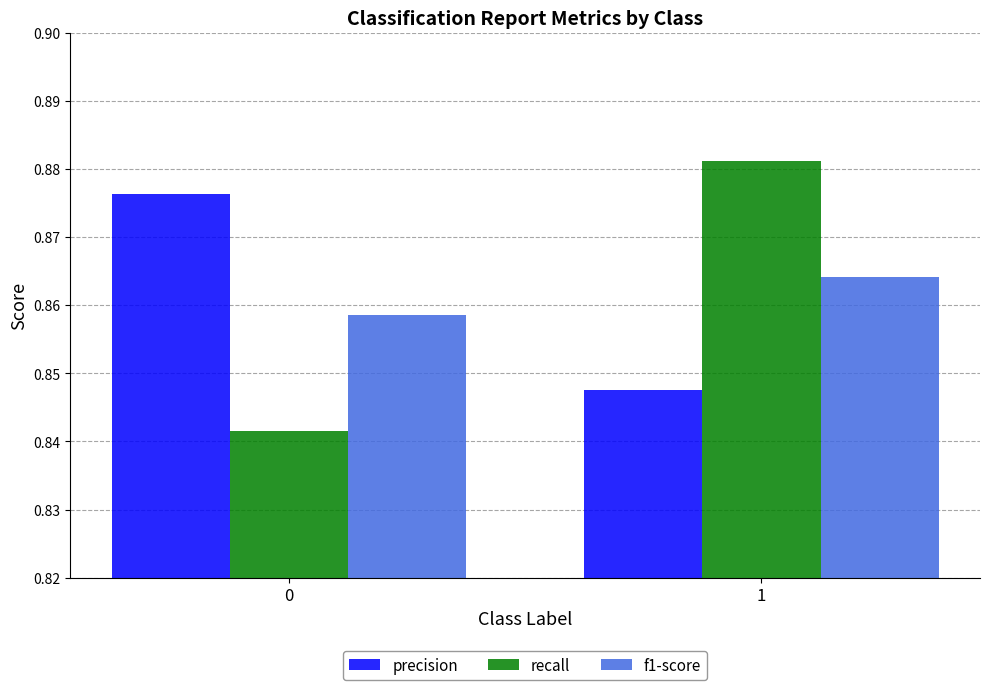

How many f1-score values are between 0 and 1?

2